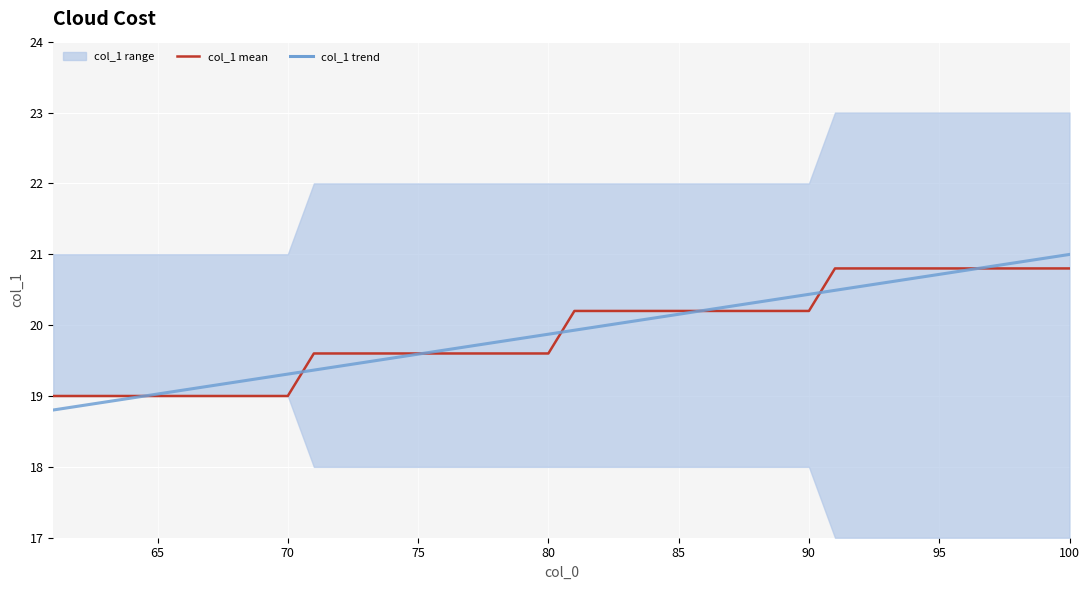

After their last crossing, which series has the higher values: col_1 mean or col_1 trend?

col_1 trend